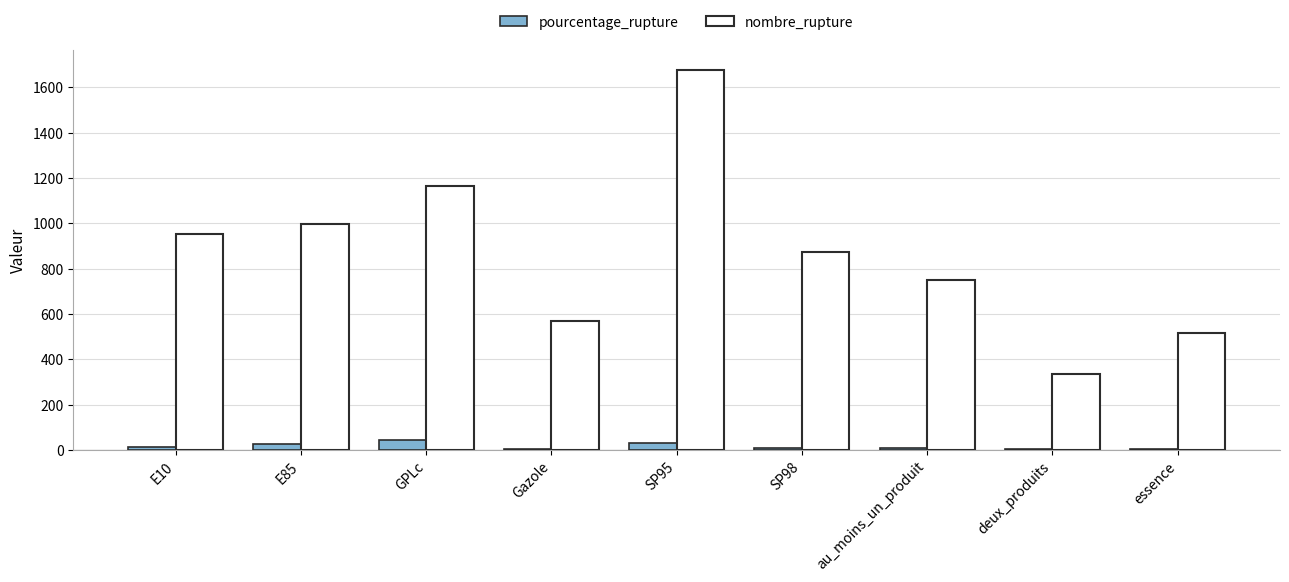

At which category is the sum across all series the highest?

SP95